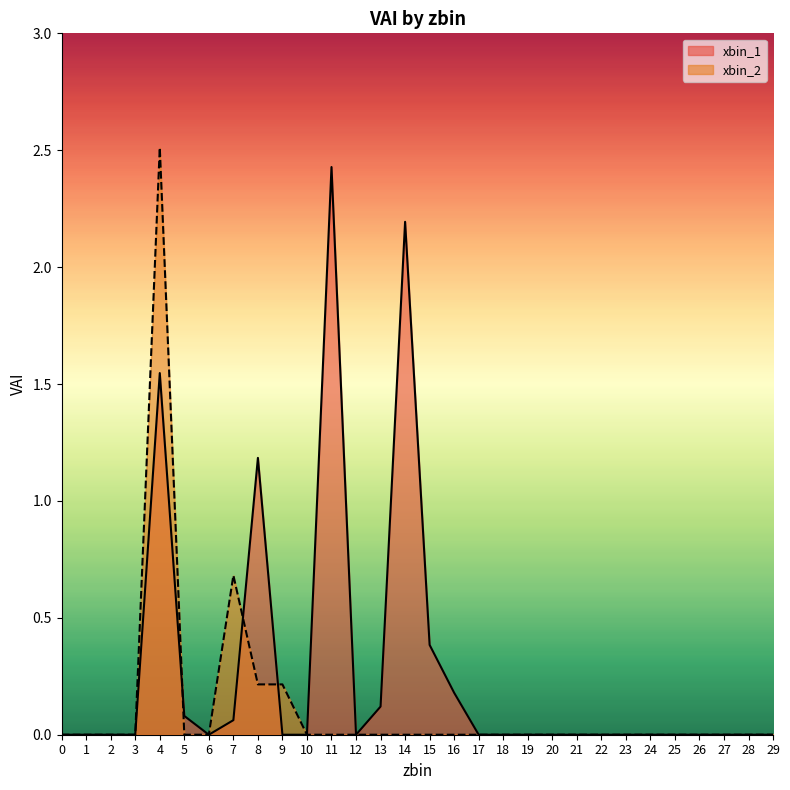

How many interior local peaks does the xbin_2 series have?

2